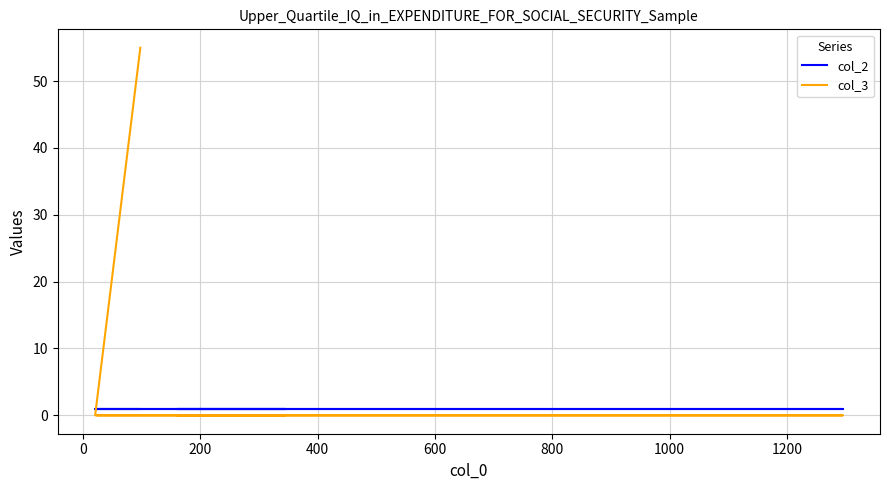

What is the maximum value for col_3?

55